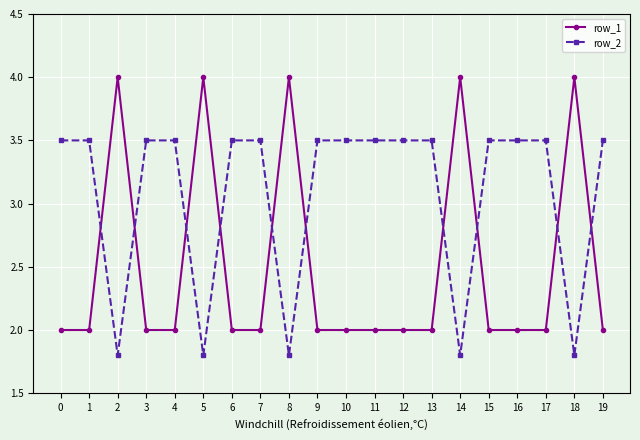

Between which two adjacent categories do row_2 and row_1 first intersect?

1 and 2